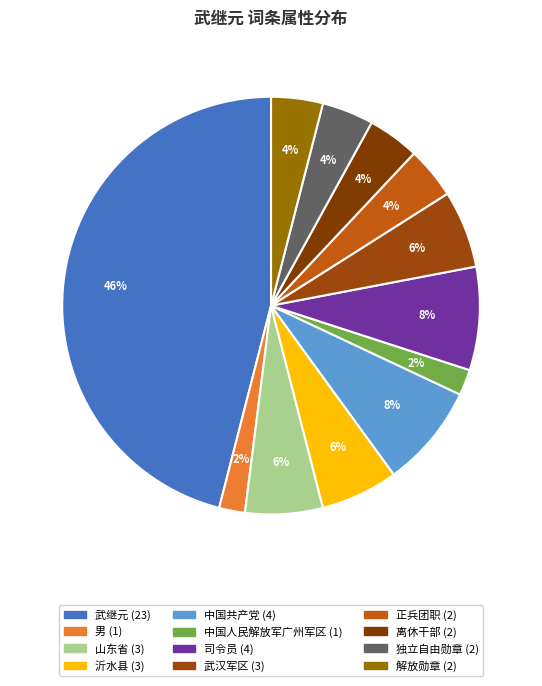

True or false: 沂水县 accounts for 1% of the total.

False